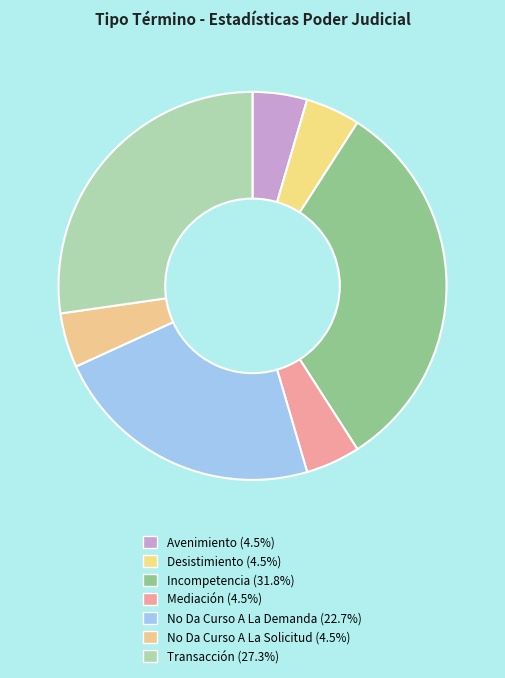

True or false: Transacción accounts for 39% of the total.

False